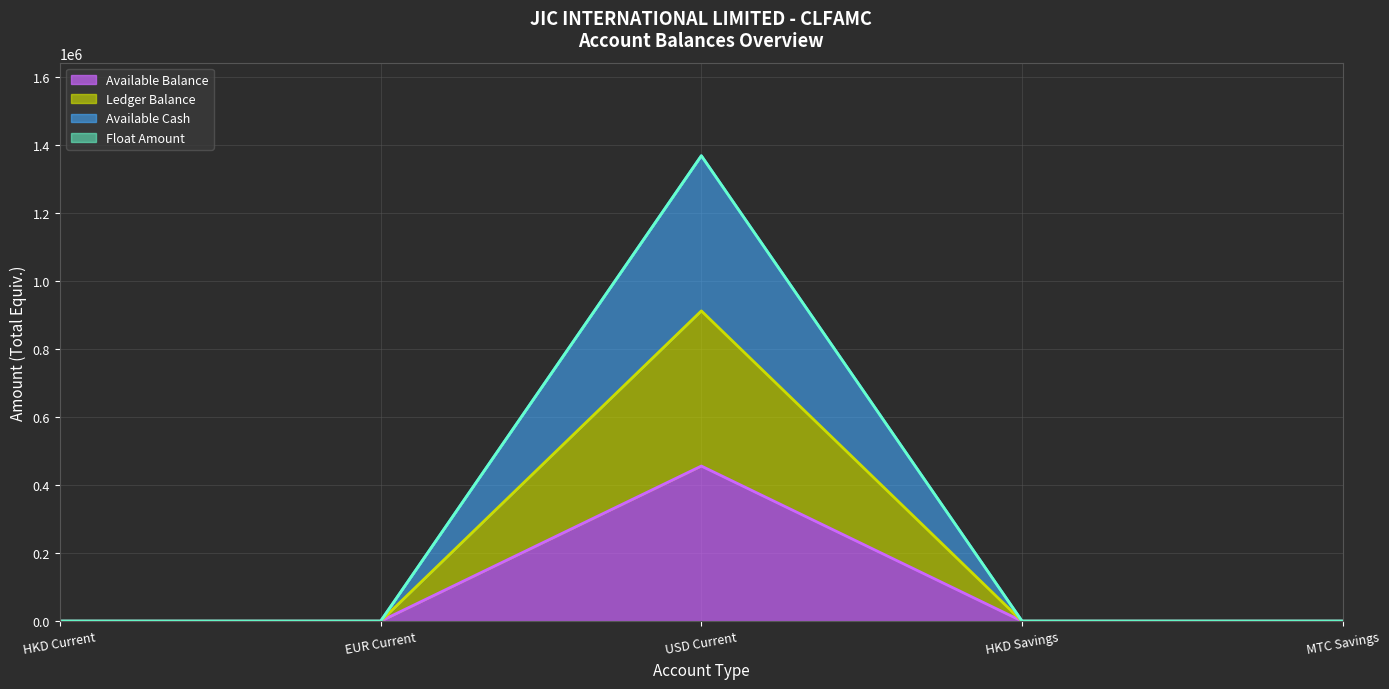

At which category is the sum across all series the highest?

USD Current